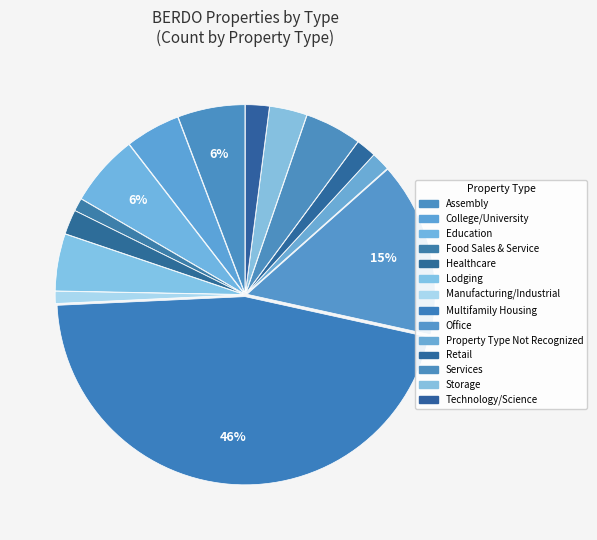

Do College/University and Services together represent more than half of the pie?

No